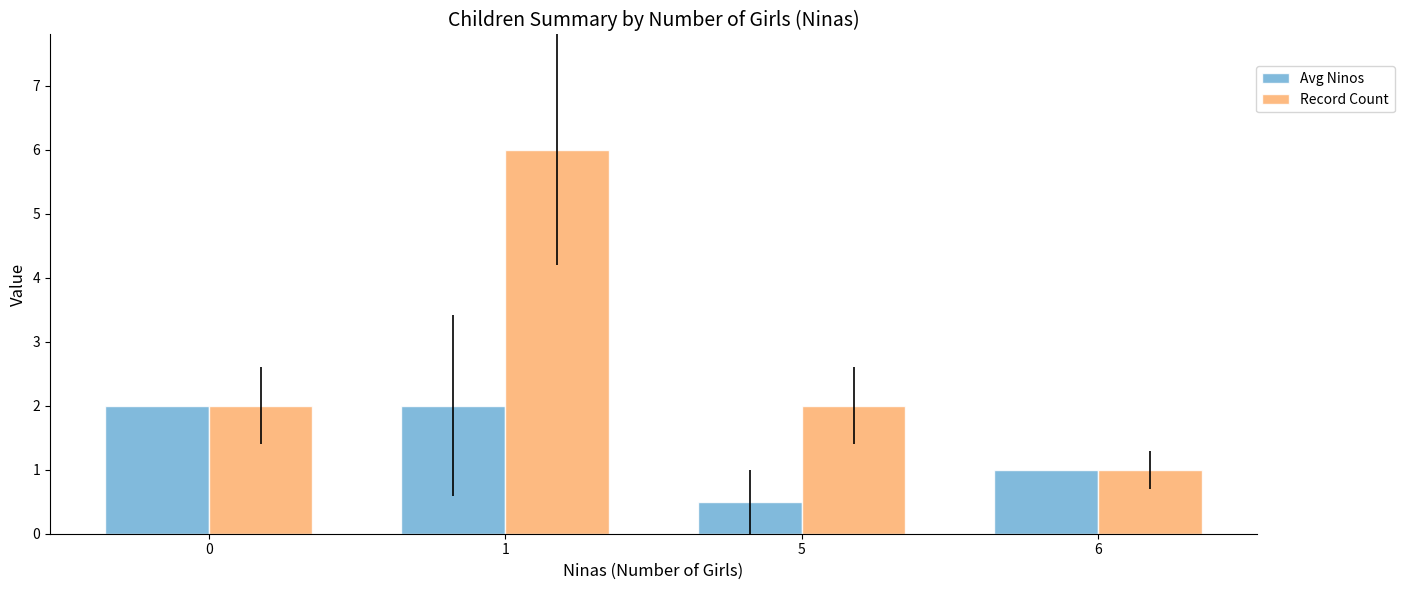

Read the Record Count value at 5.

2.0